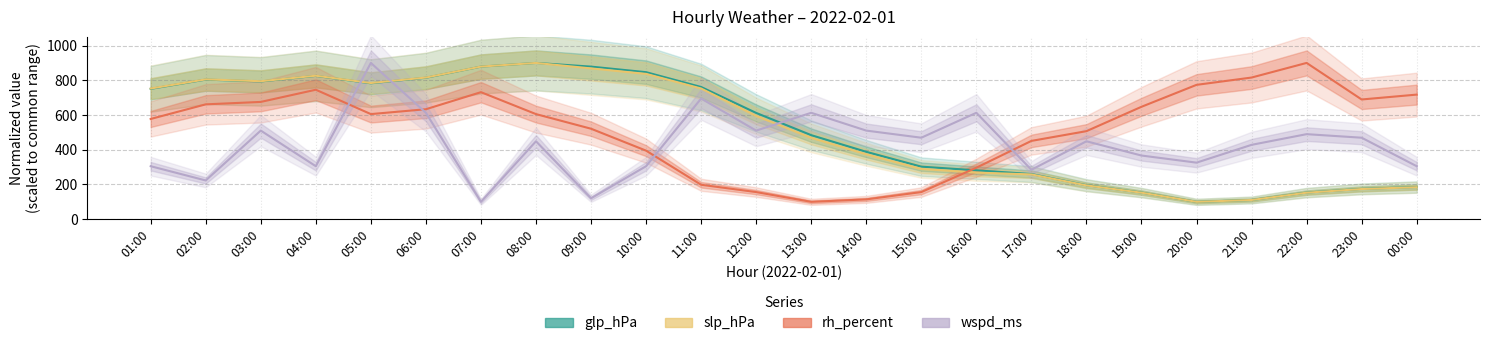

Is it true that rh_percent equals 450.9 at 17:00?

True